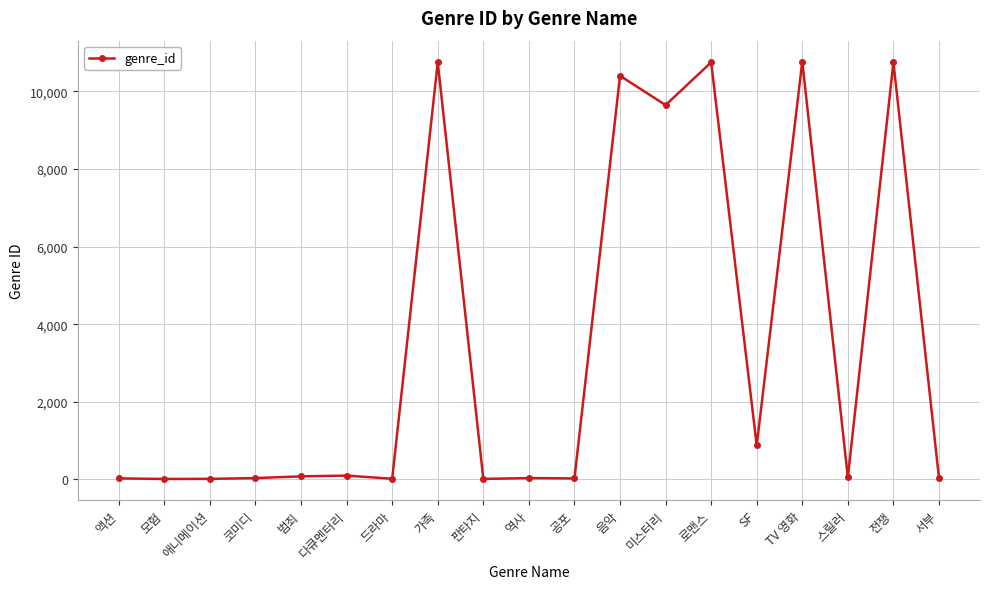

The chart shows a value of 53 at 스릴러. True or false?

True